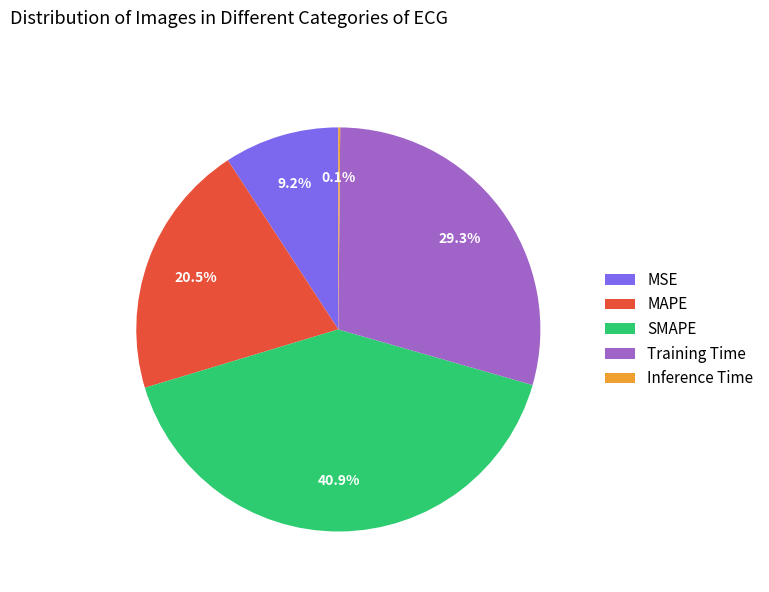

To the nearest percent, what portion does MSE represent?

9%